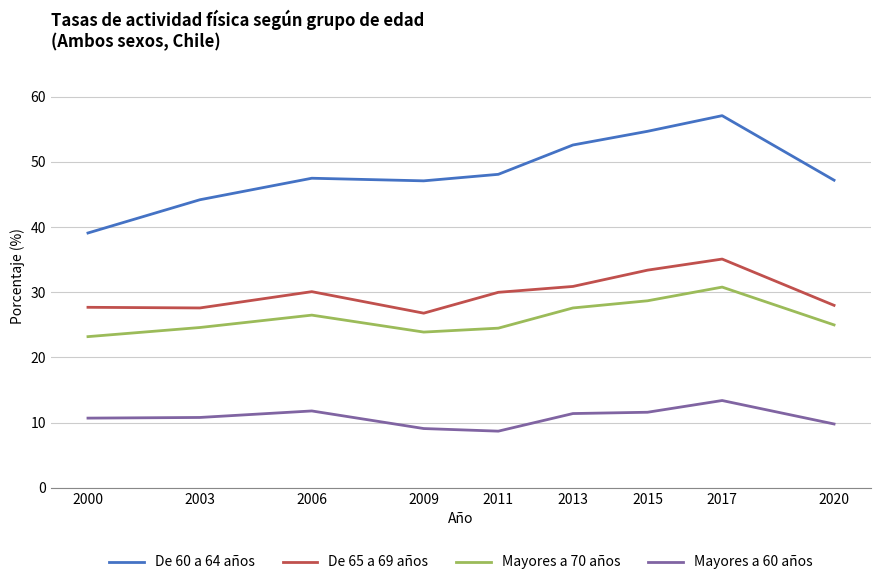

What is the spread (max minus min) of values at 2011?

39.4